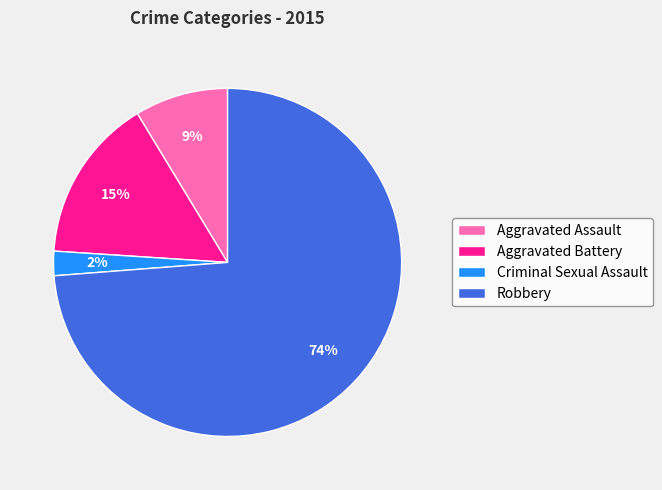

Does any single category account for the majority?

Yes